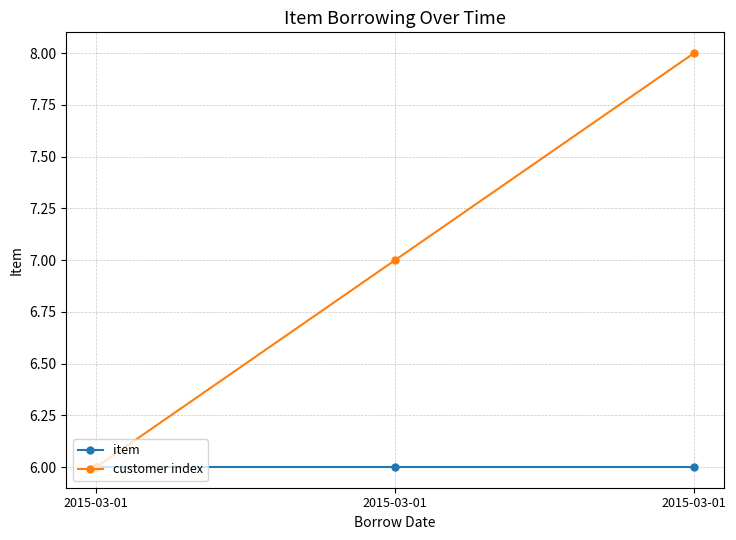

Reading left to right, extract all data points from this chart.

item: 2015-03-01=6	2015-03-01=6	2015-03-01=6
customer index: 2015-03-01=6	2015-03-01=7	2015-03-01=8